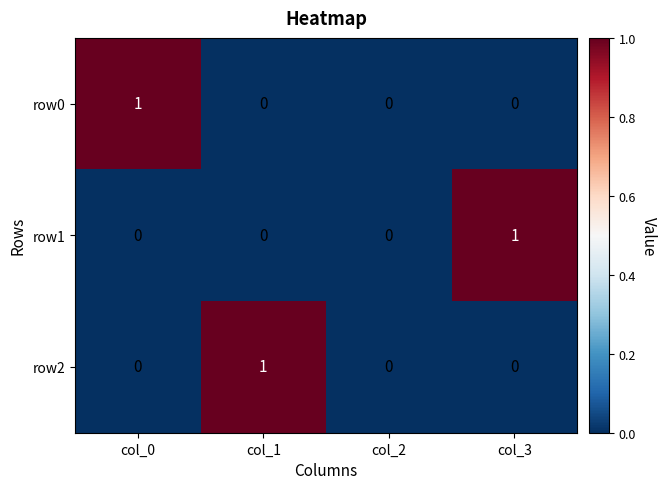

Reading right to left, what are all the values shown in this chart?

row0: 0	0	0	1
row1: 1	0	0	0
row2: 0	0	1	0